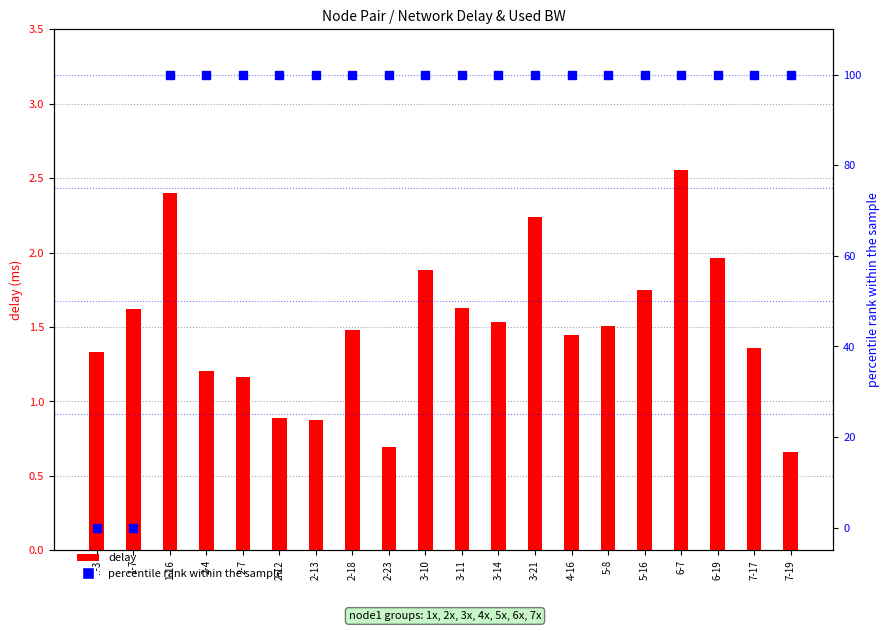

Which series contains the lowest Y value?

percentile rank within the sample